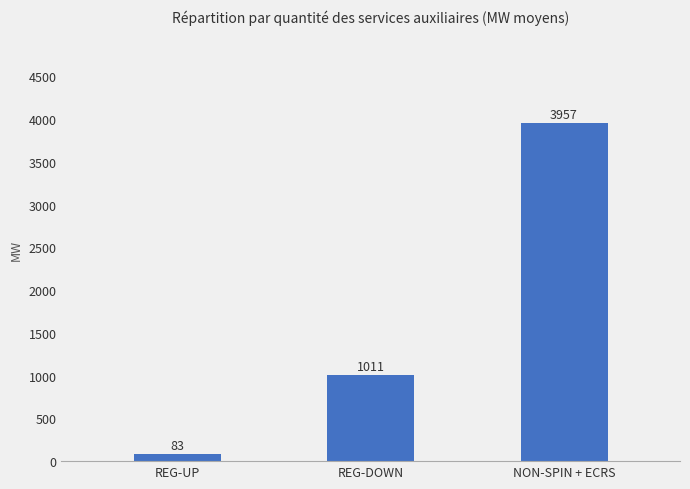

Reading right to left, extract all data points from this chart.

NON-SPIN + ECRS=3957	REG-DOWN=1011	REG-UP=83